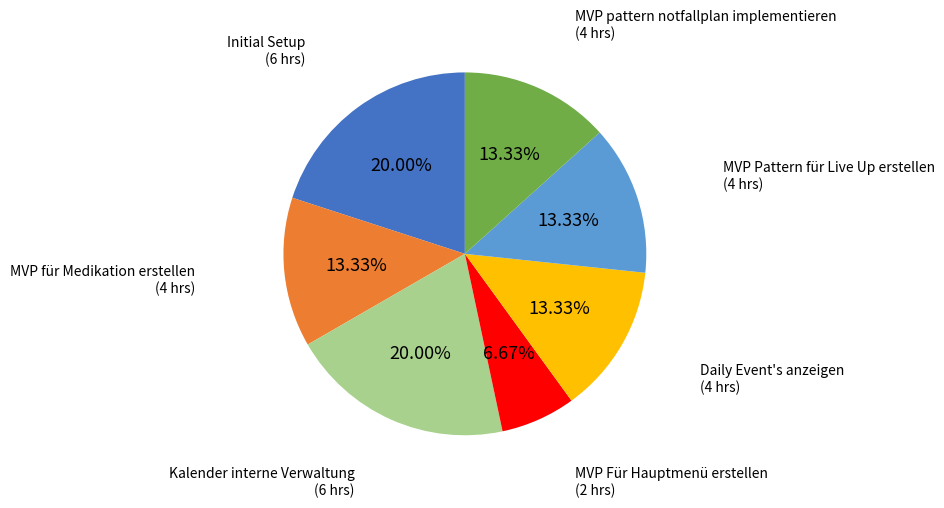

What is the smallest slice in the pie chart?

MVP Für Hauptmenü erstellen